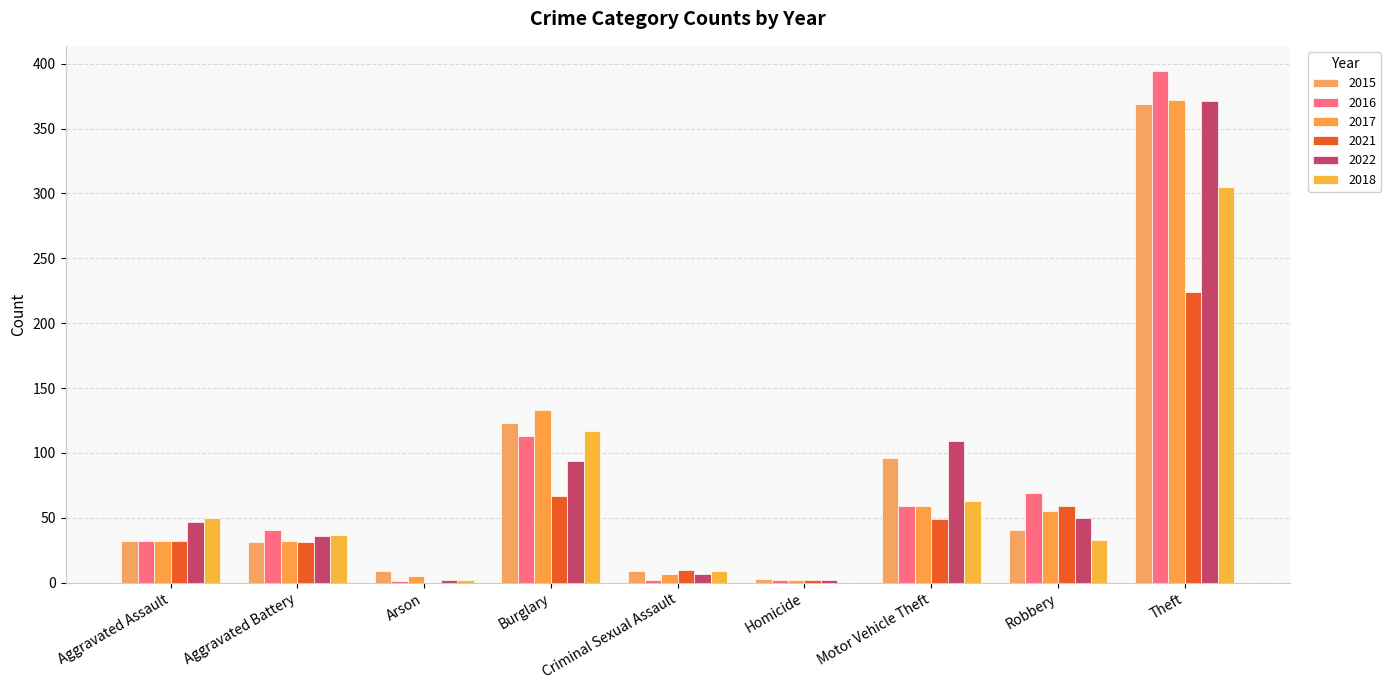

At which category is the sum across all series the highest?

Theft